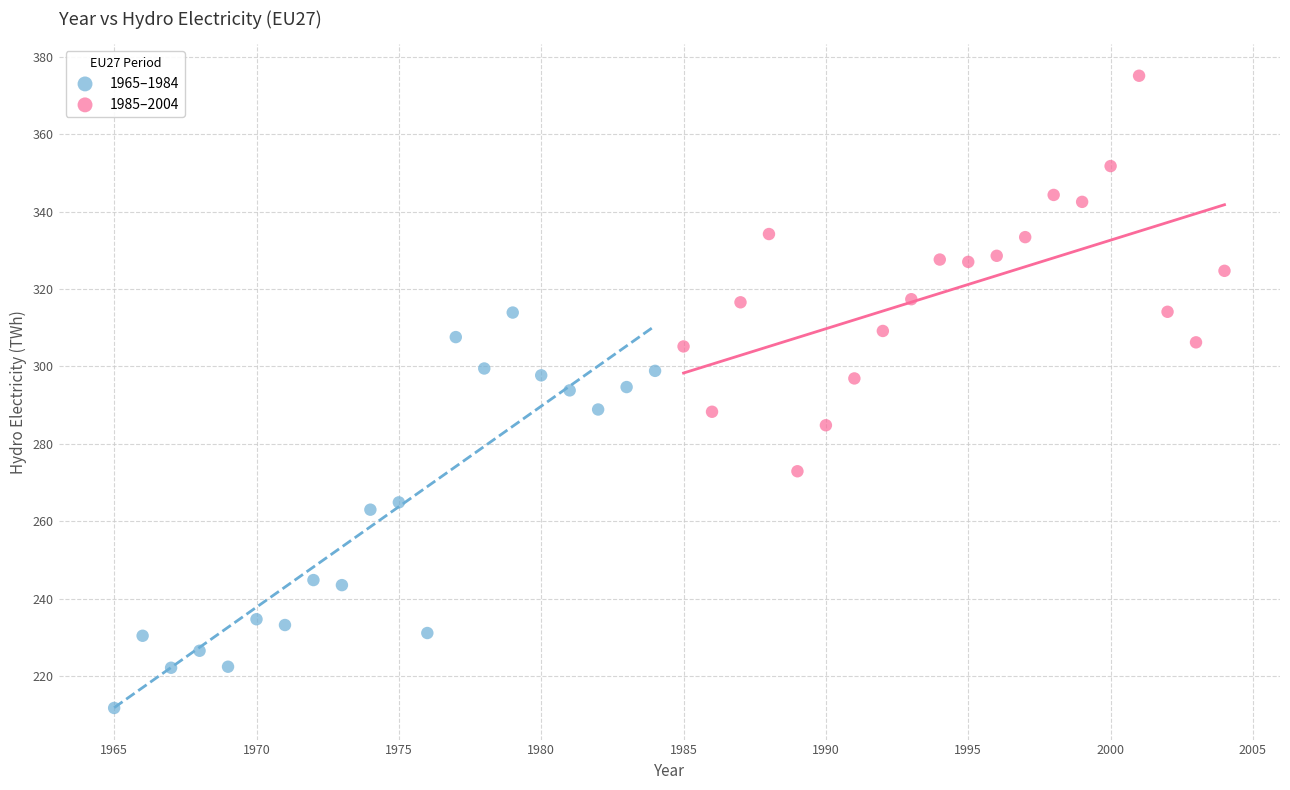

Which series reaches the maximum Y coordinate?

1985–2004